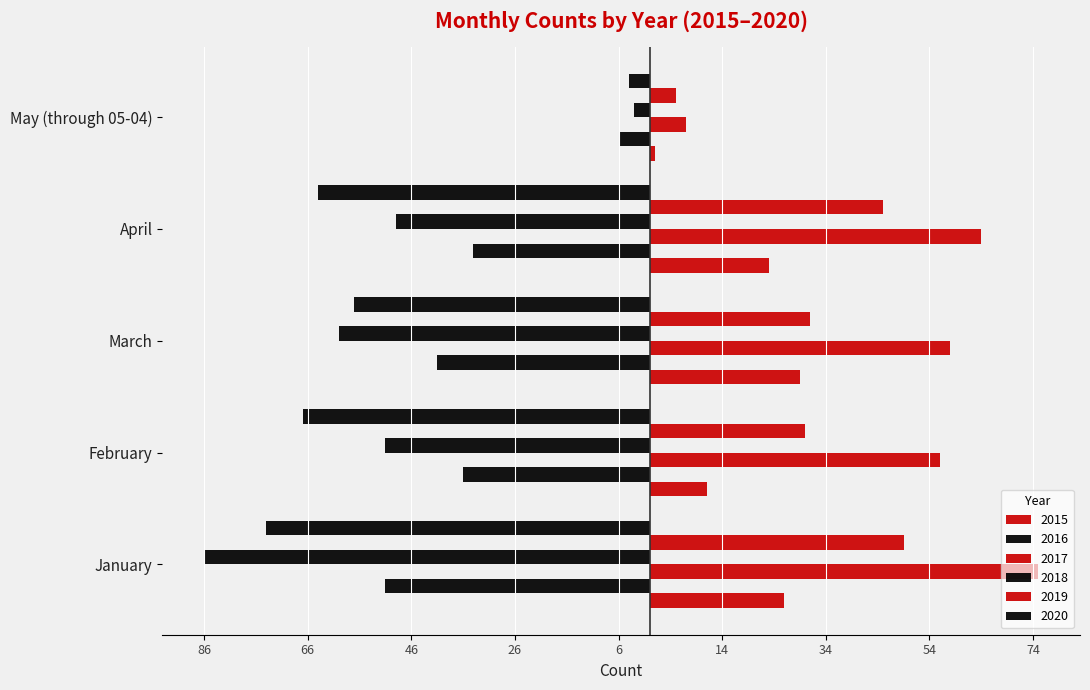

How many 2015 values are between 11 and 26?

3